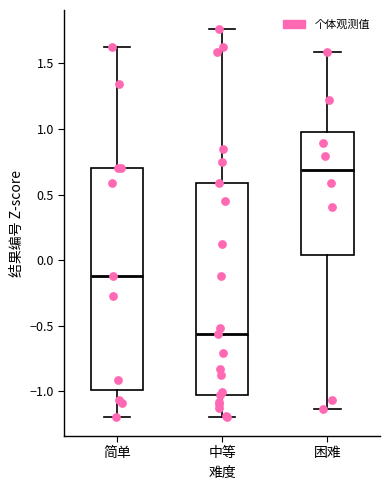

Which box is the tallest, from its lower edge to its upper edge?

简单